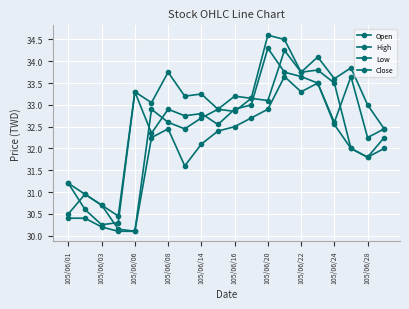

How many lines are shown in the chart?

4